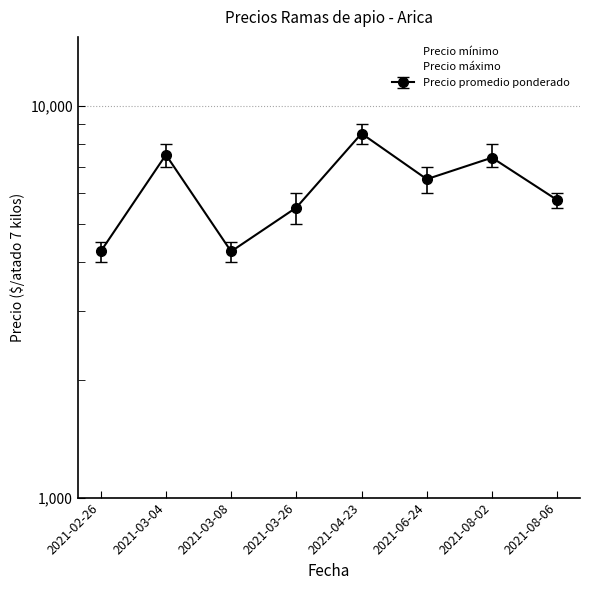

Reading right to left, what are all the values shown in this chart?

Precio mínimo: 5500	7000	6000	8000	5000	4000	7000	4000
Precio máximo: 6000	8000	7000	9000	6000	4500	8000	4500